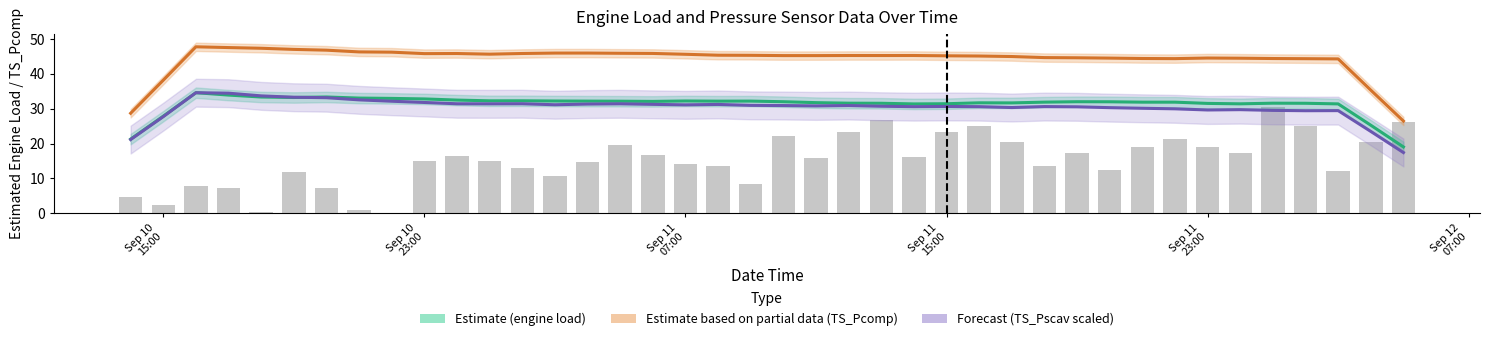

Does the chart contain any negative values?

No